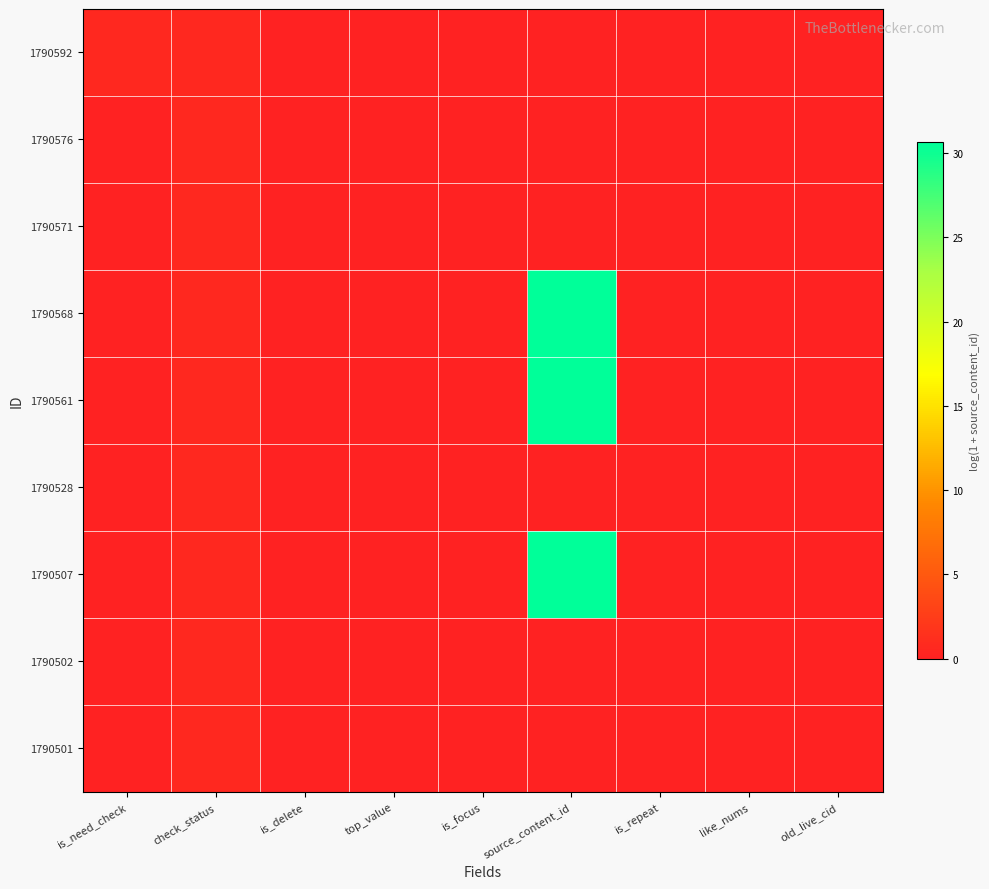

Reading left to right, transcribe all the data shown in this chart.

1790592: is_need_check=0.7	check_status=0.7	is_delete=0.0	top_value=0.0	is_focus=0.0	source_content_id=0.0	is_repeat=0.0	like_nums=0.0	old_live_cid=0.0
1790576: is_need_check=0.0	check_status=0.7	is_delete=0.0	top_value=0.0	is_focus=0.0	source_content_id=0.0	is_repeat=0.0	like_nums=0.0	old_live_cid=0.0
1790571: is_need_check=0.0	check_status=0.7	is_delete=0.0	top_value=0.0	is_focus=0.0	source_content_id=0.0	is_repeat=0.0	like_nums=0.0	old_live_cid=0.0
1790568: is_need_check=0.0	check_status=0.7	is_delete=0.0	top_value=0.0	is_focus=0.0	source_content_id=30.6	is_repeat=0.0	like_nums=0.0	old_live_cid=0.0
1790561: is_need_check=0.0	check_status=0.7	is_delete=0.0	top_value=0.0	is_focus=0.0	source_content_id=30.6	is_repeat=0.0	like_nums=0.0	old_live_cid=0.0
1790528: is_need_check=0.0	check_status=0.7	is_delete=0.0	top_value=0.0	is_focus=0.0	source_content_id=0.0	is_repeat=0.0	like_nums=0.0	old_live_cid=0.0
1790507: is_need_check=0.0	check_status=0.7	is_delete=0.0	top_value=0.0	is_focus=0.0	source_content_id=30.6	is_repeat=0.0	like_nums=0.0	old_live_cid=0.0
1790502: is_need_check=0.0	check_status=0.7	is_delete=0.0	top_value=0.0	is_focus=0.0	source_content_id=0.0	is_repeat=0.0	like_nums=0.0	old_live_cid=0.0
1790501: is_need_check=0.0	check_status=0.7	is_delete=0.0	top_value=0.0	is_focus=0.0	source_content_id=0.0	is_repeat=0.0	like_nums=0.0	old_live_cid=0.0